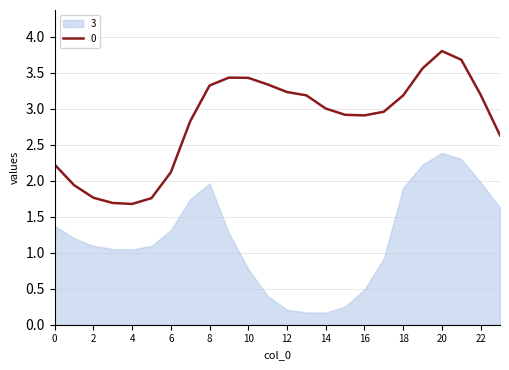

Is it true that 0 equals 2.1 at 6?

True